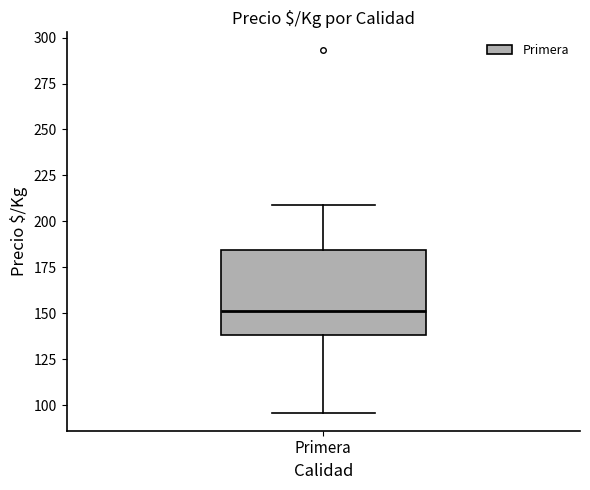

Where does the upper whisker of the box for Primera end on the y-axis? The values are not printed on the chart, so give them approximately, as read against the axis.

210